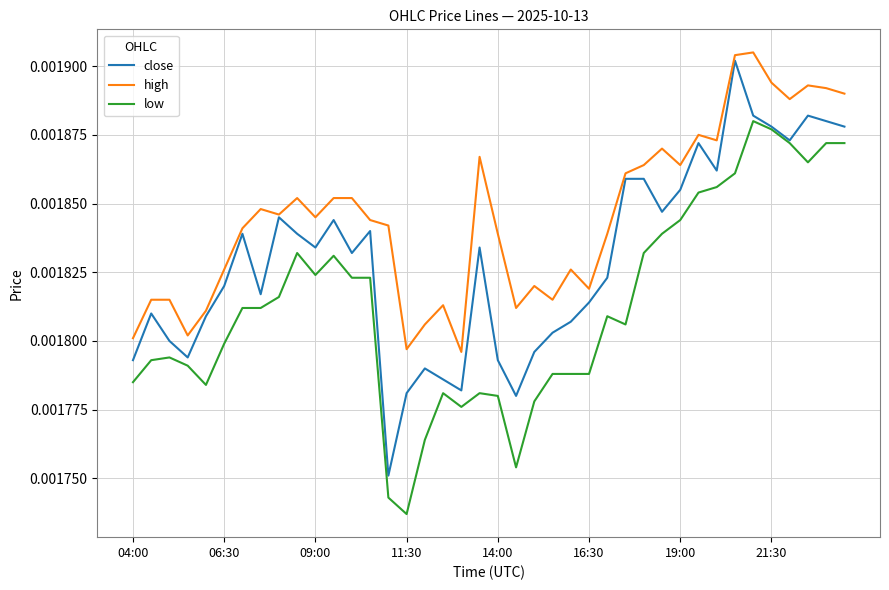

True or false: close has more than 0 interior local peaks.

True